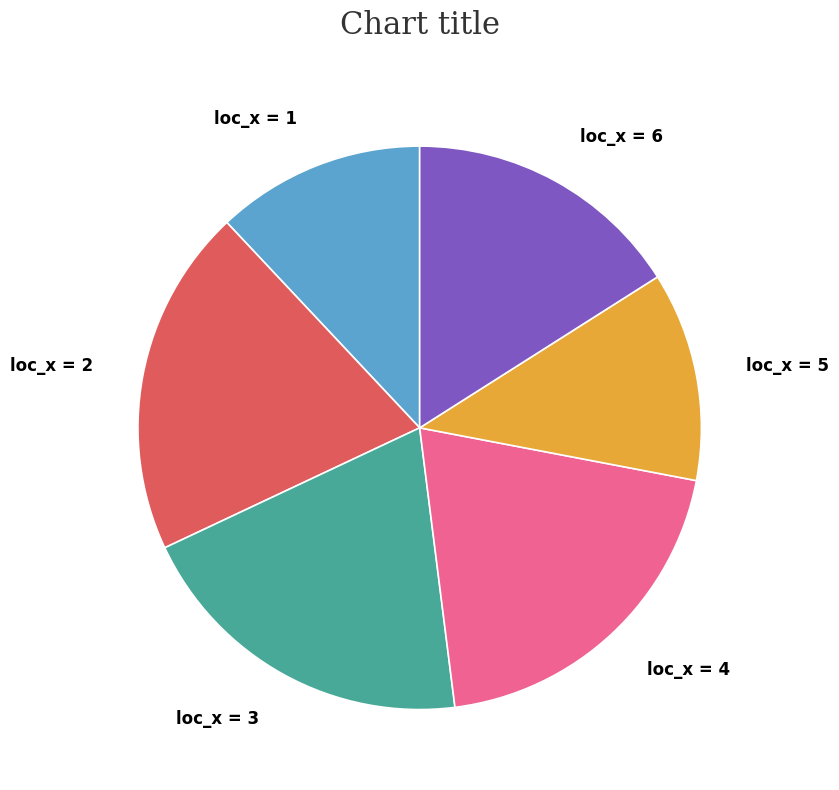

True or false: loc_x = 4 accounts for 9% of the total.

False